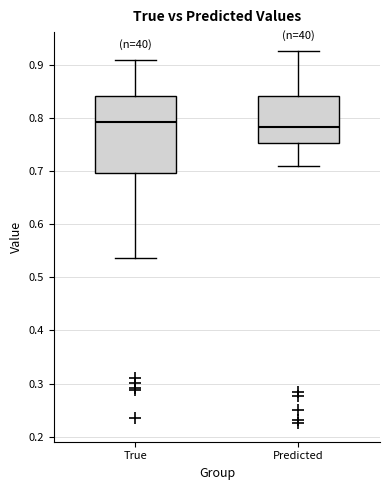

Comparing the boxes themselves (not the whiskers), which one is the tallest?

True